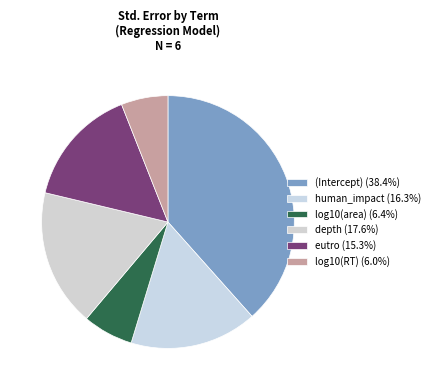

How many segments does this pie chart have?

6